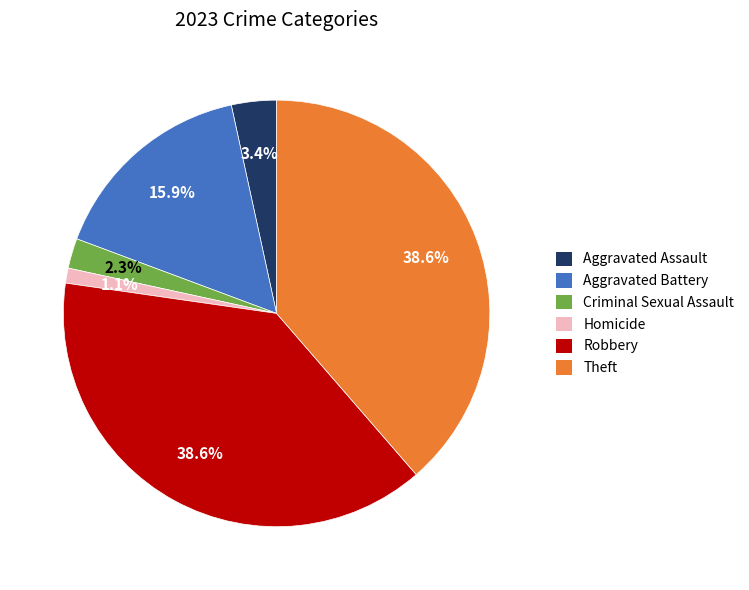

Which category has the smallest portion of the pie?

Homicide